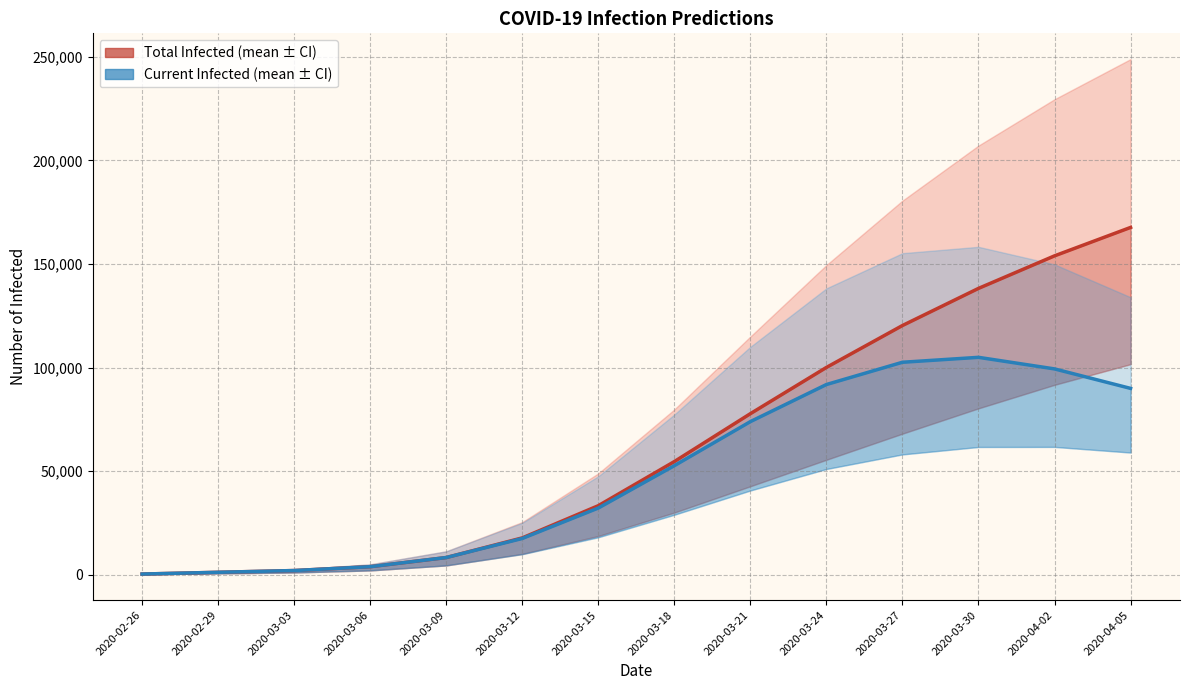

Where does the predicted_total_infected_mean series first go above 54589?

2020-03-21